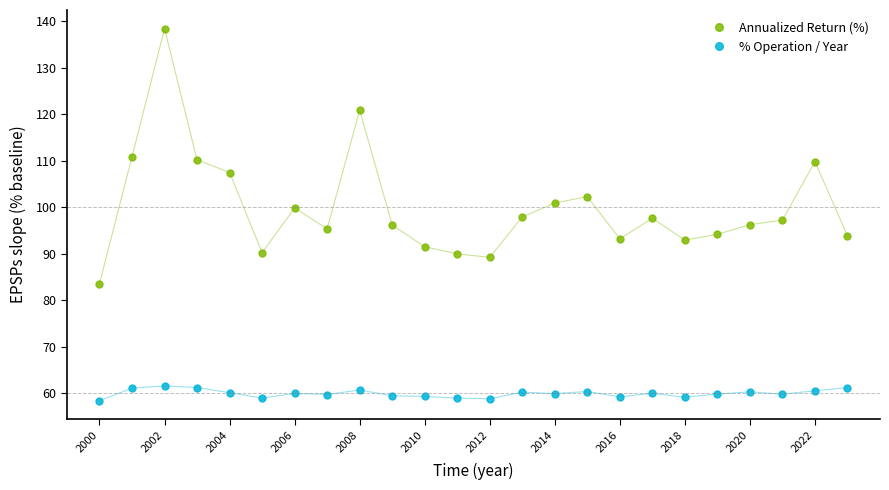

Which series has the widest spread of values?

Annualized Return (%)